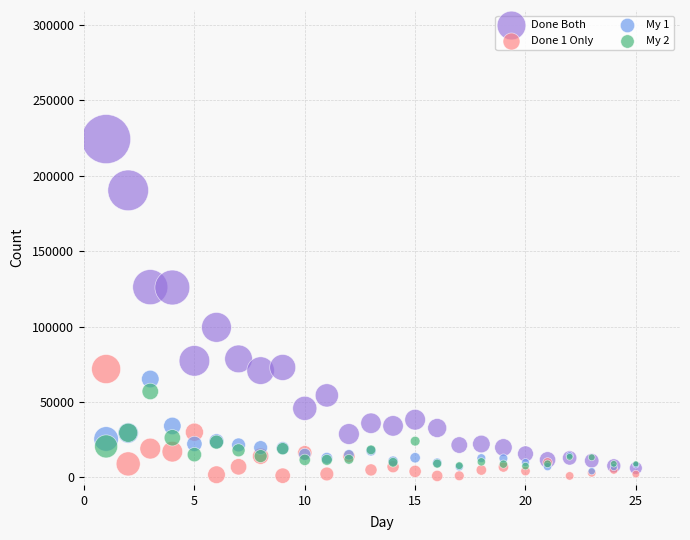

Which series has the largest Y range (max minus min)?

Done Both